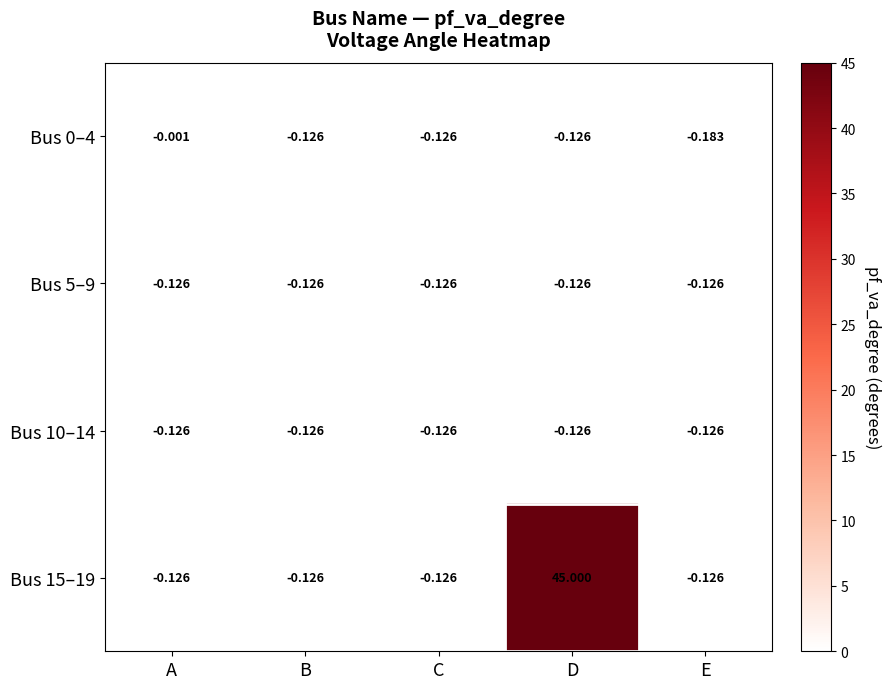

At which label does Bus 15–19 reach its peak?

D